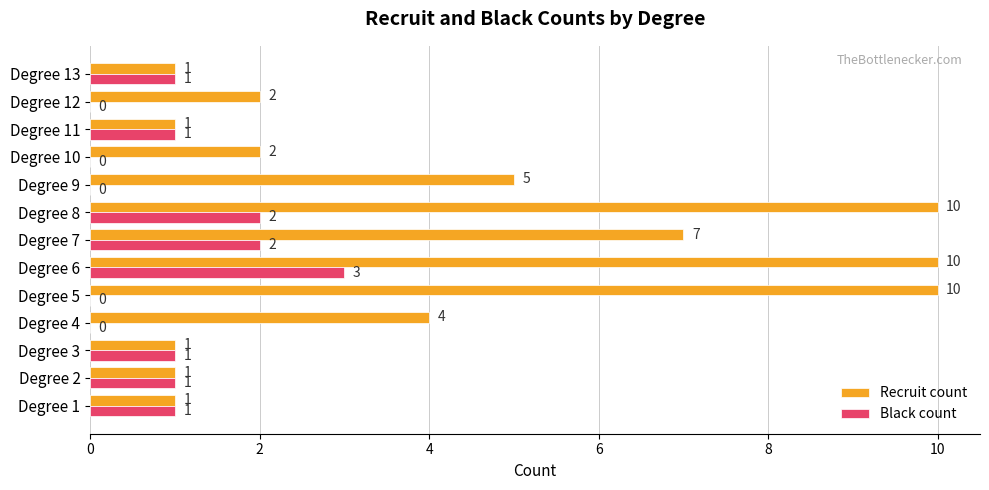

Is it true that Recruit count equals 2 at Degree 7?

False